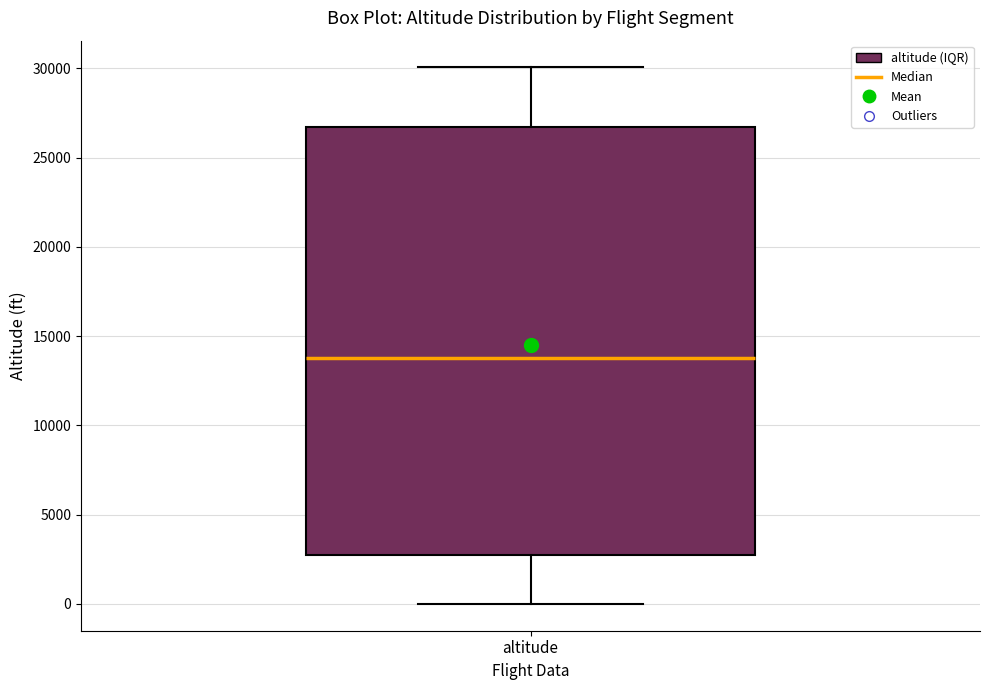

Where does the median line of the box for altitude sit on the y-axis? The values are not printed on the chart, so give them approximately, as read against the axis.

14000